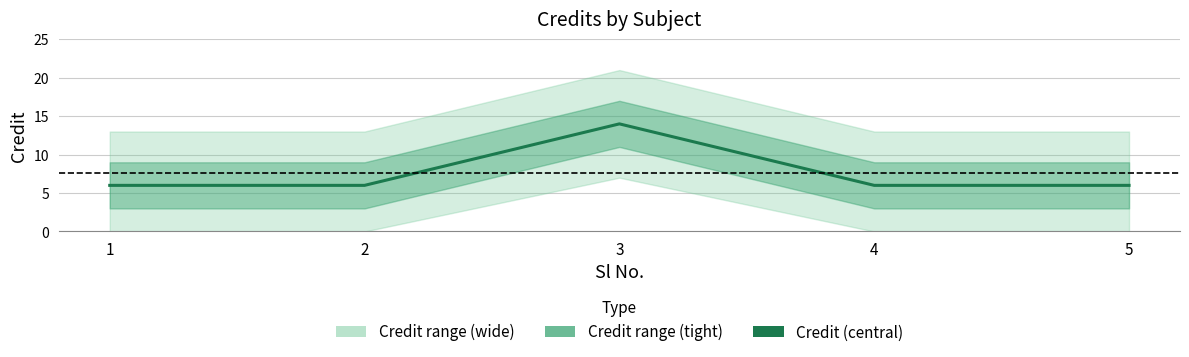

How many categories are shown in the chart?

5